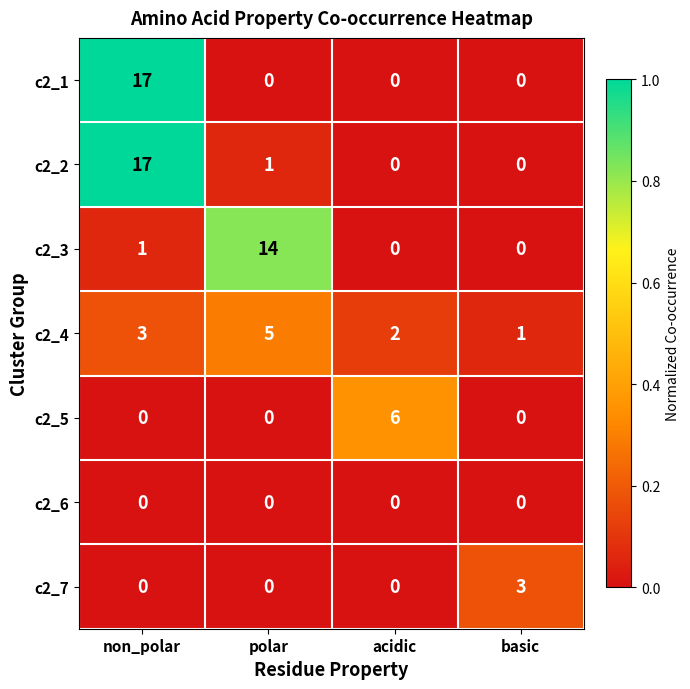

Which series changed the most between acidic and basic?

c2_5